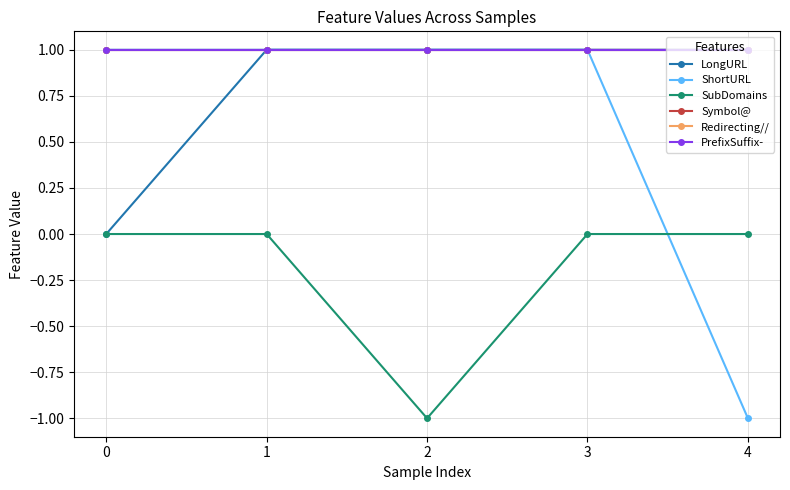

Between 1 and 0, which is larger?

1